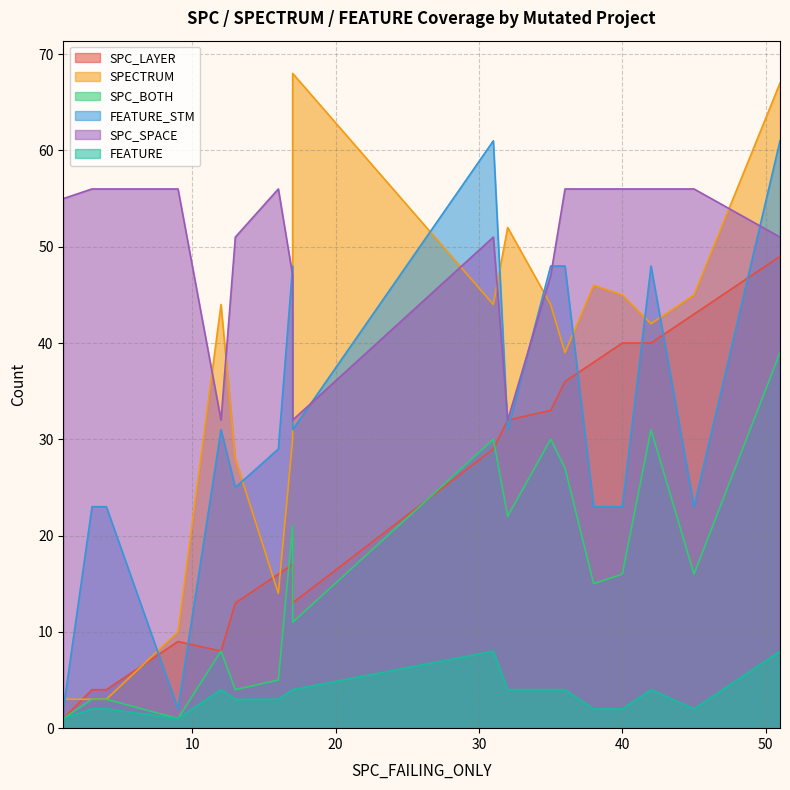

What are all the series names shown in the legend?

SPC_LAYER, SPECTRUM, SPC_BOTH, FEATURE_STM, SPC_SPACE, FEATURE